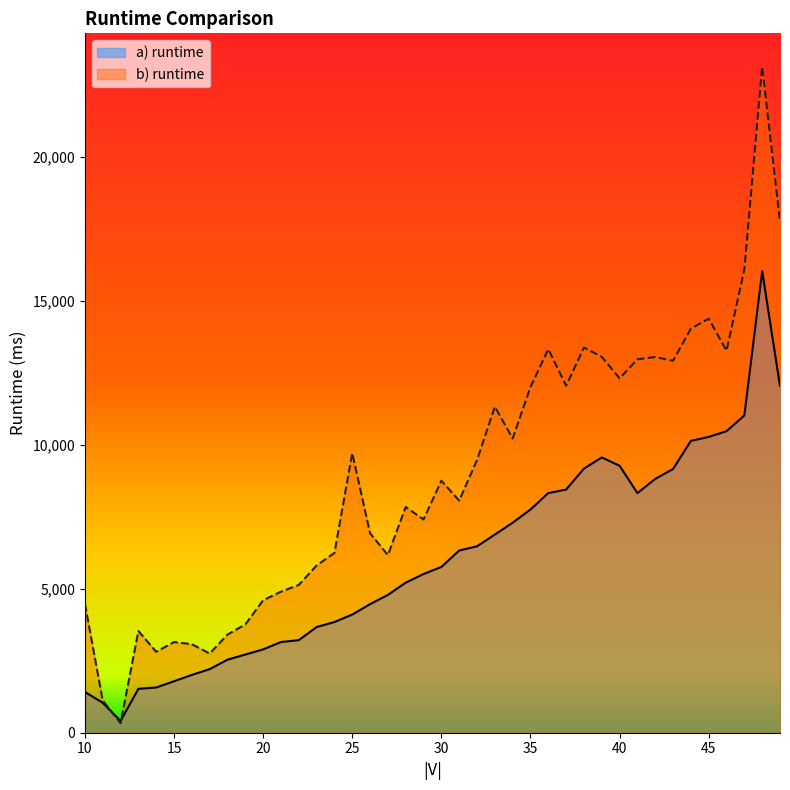

At which category is the sum across all series the highest?

48